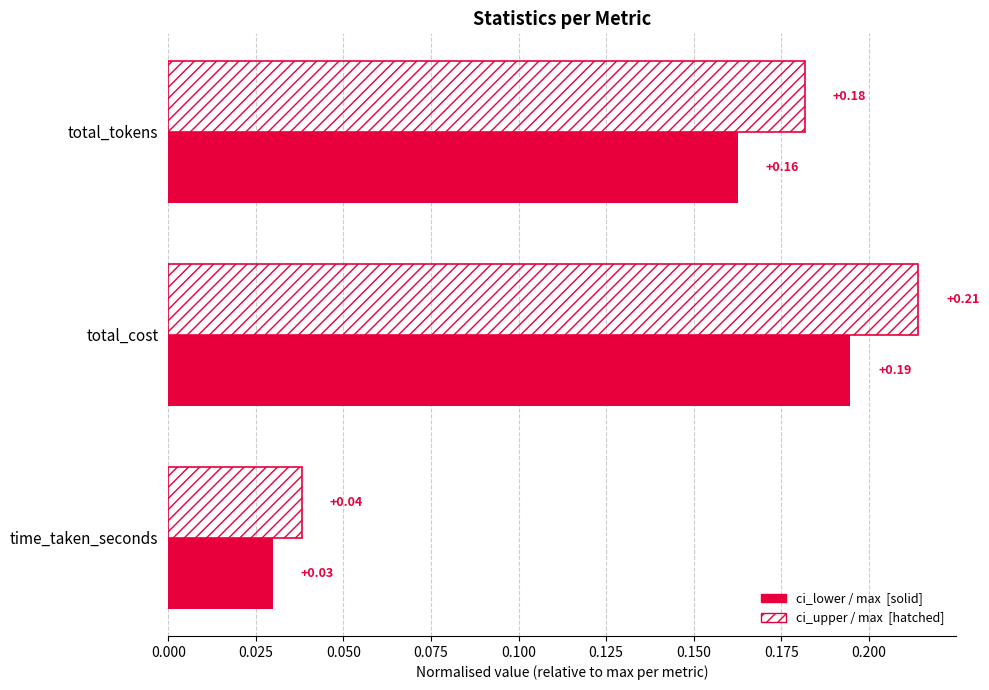

At which category is the sum across all series the highest?

total_cost